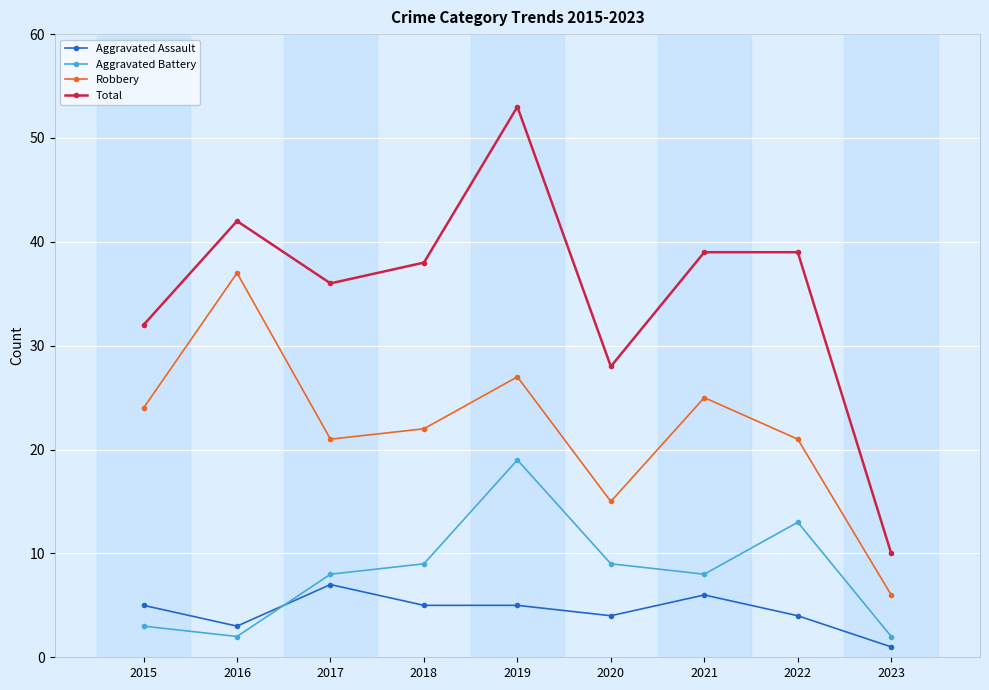

Which series has the largest total across all categories?

Total